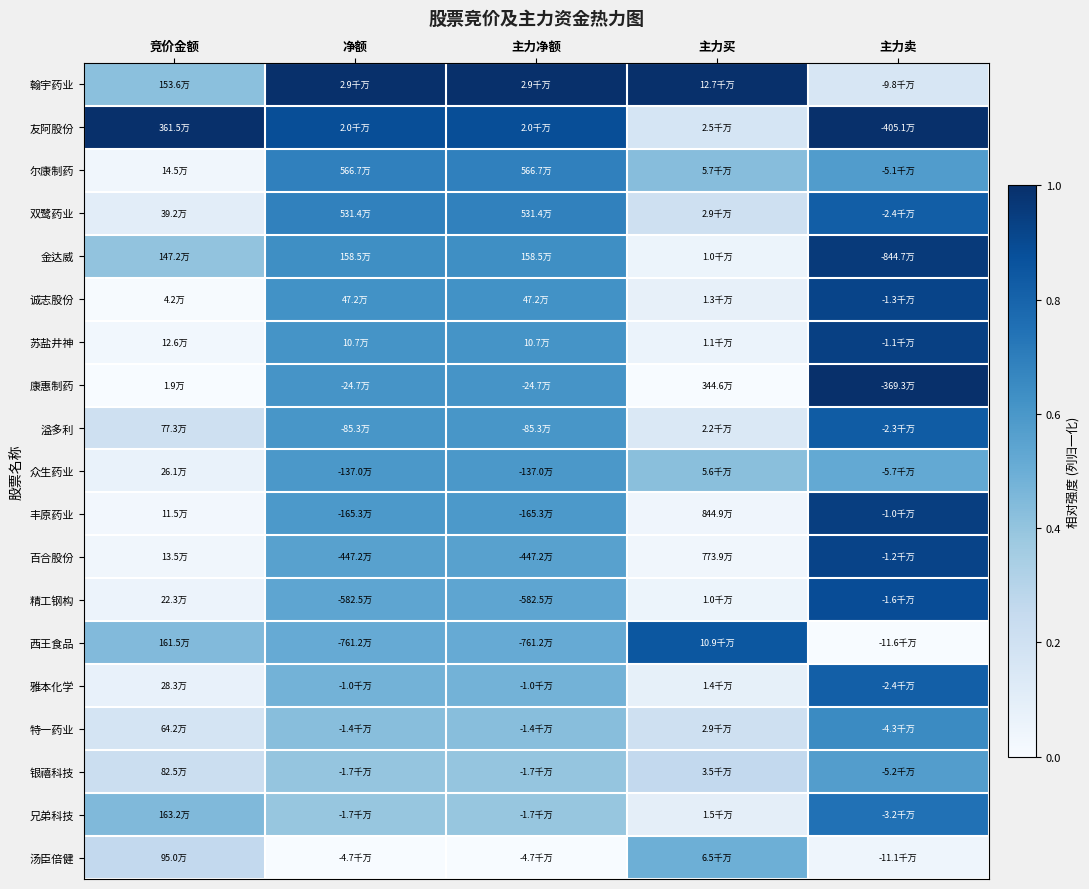

Rank the series at 主力净额 from highest to lowest value.

翰宇药业, 友阿股份, 尔康制药, 双鹭药业, 金达威, 诚志股份, 苏盐井神, 康惠制药, 溢多利, 众生药业, 丰原药业, 百合股份, 精工钢构, 西王食品, 雅本化学, 特一药业, 银禧科技, 兄弟科技, 汤臣倍健